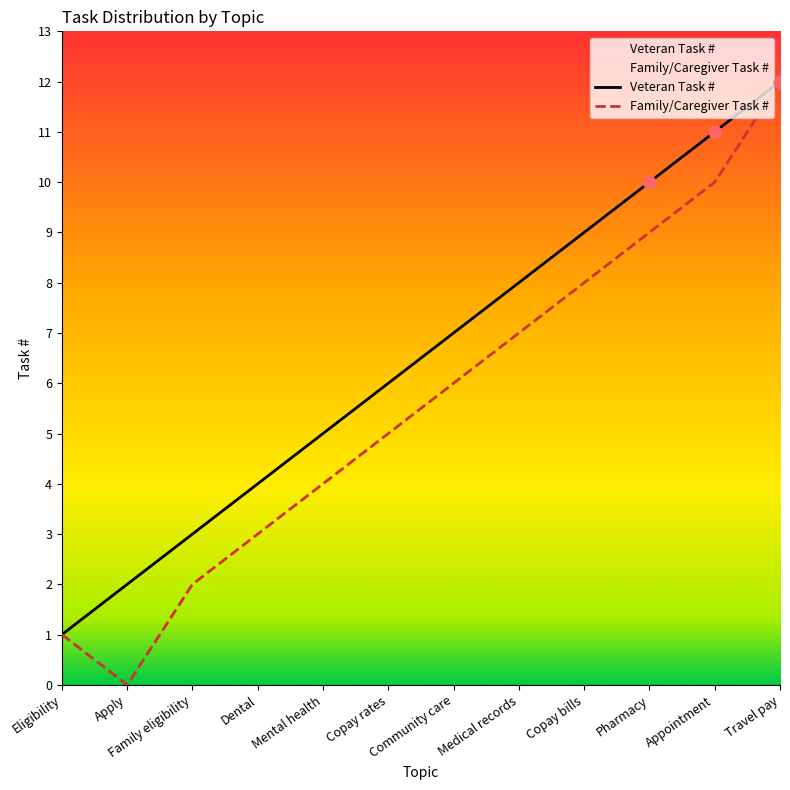

At how many categories does at least one series exceed 7?

5